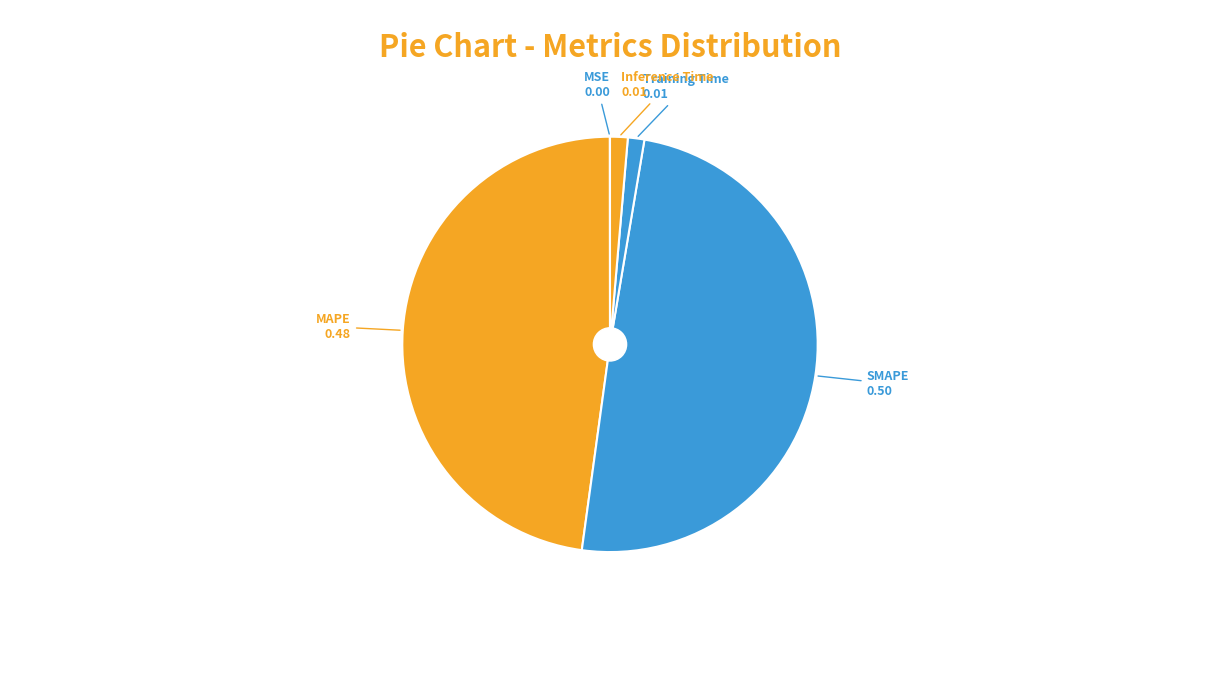

Does MAPE account for over 50% of the chart?

No